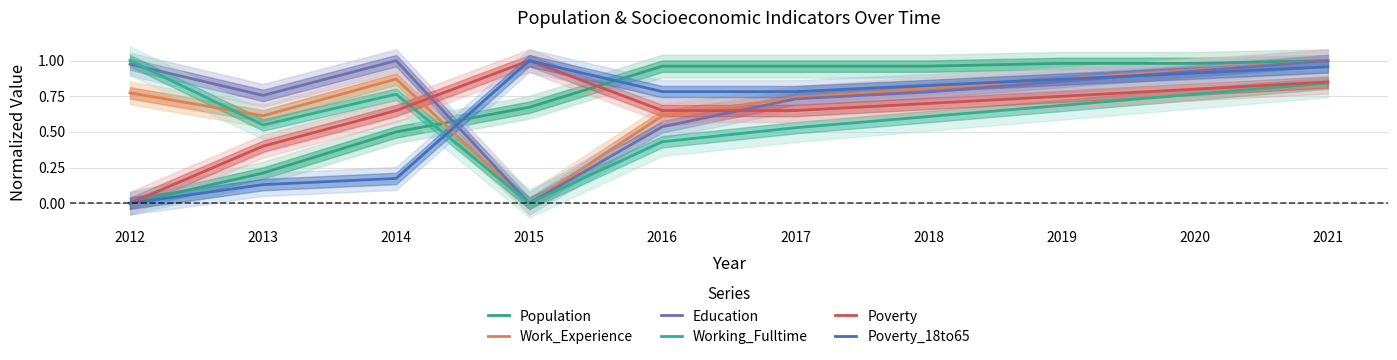

How many data points in Population are above 0?

9